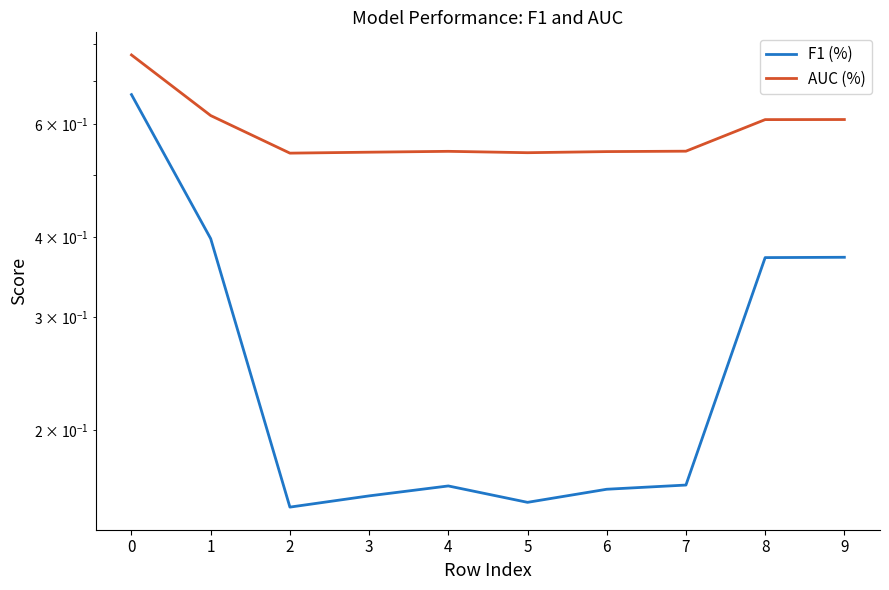

Which series has the largest total across all categories?

AUC (%)